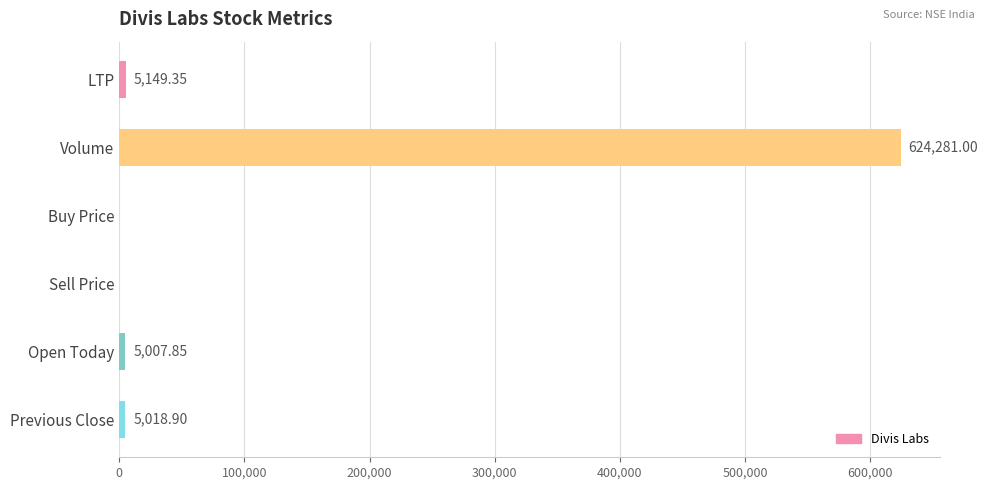

Between Sell Price and LTP, which is larger?

LTP